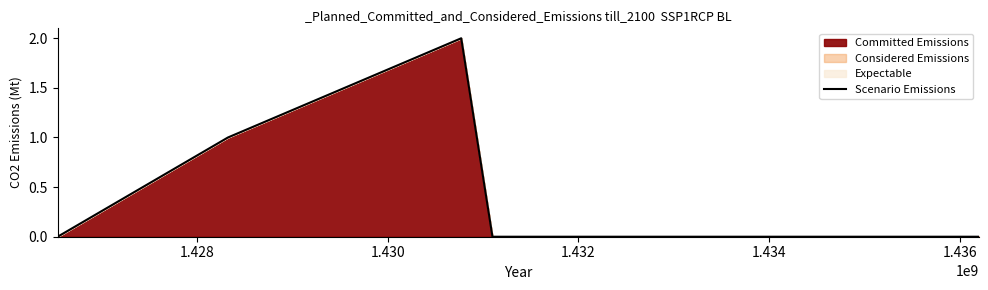

True or false: there are more than 0 points higher than both neighbors.

True